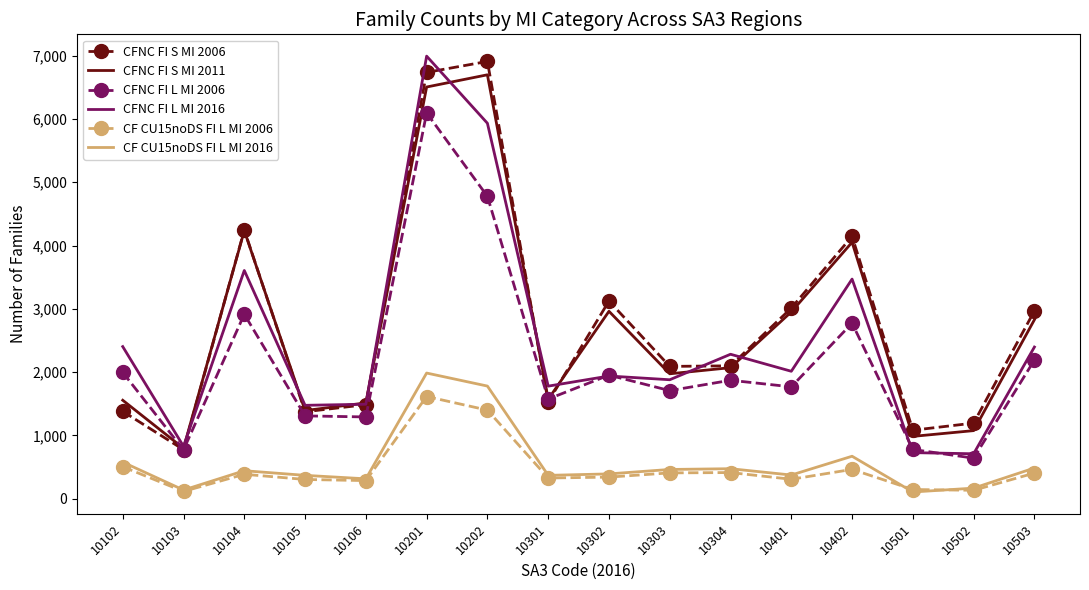

What is the minimum value shown in the chart?

105